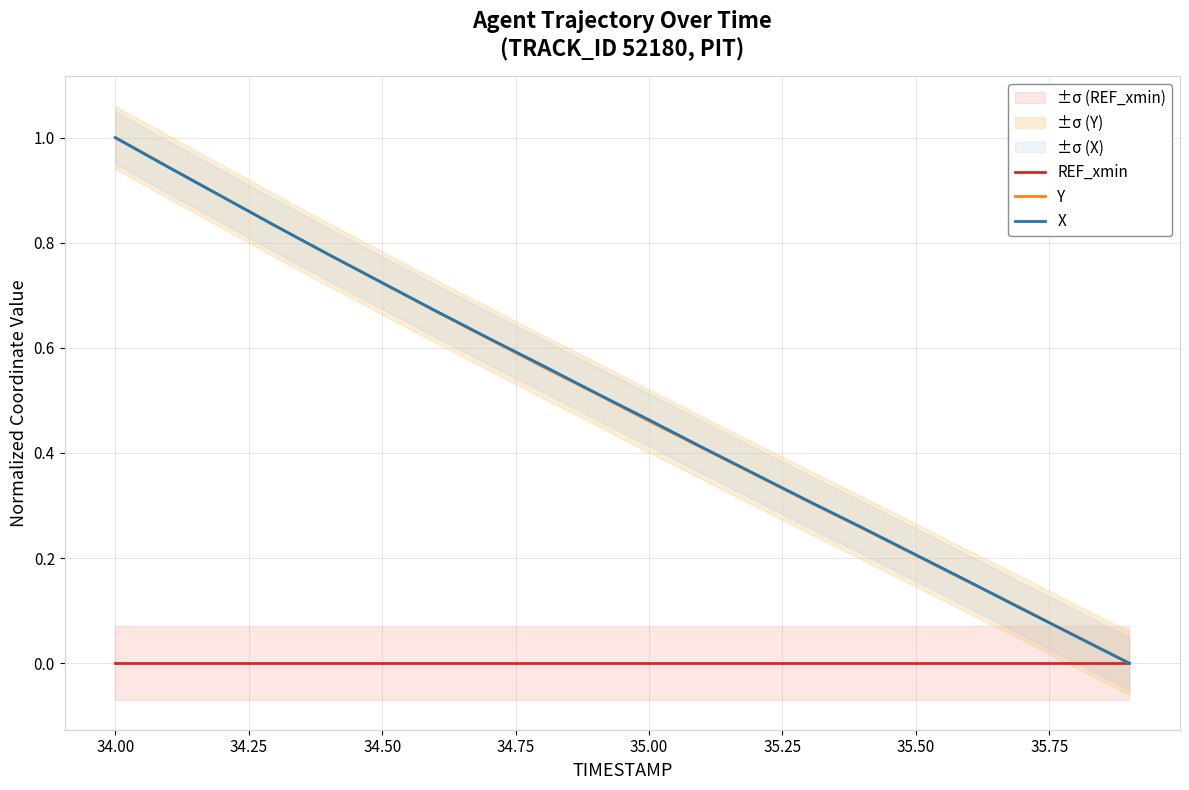

True or false: REF_xmin and X intersect in this chart.

False